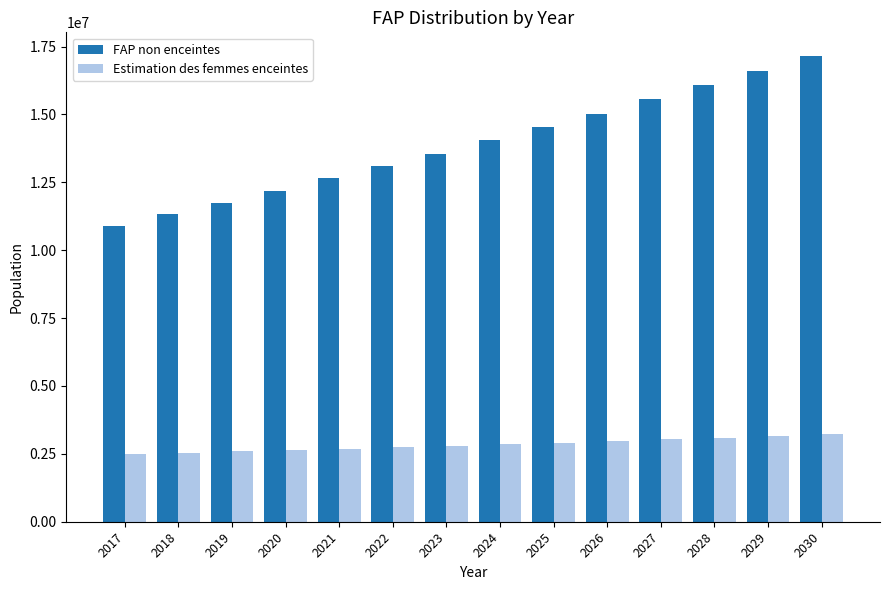

What are all the series names shown in the legend?

FAP non enceintes, Estimation des femmes enceintes